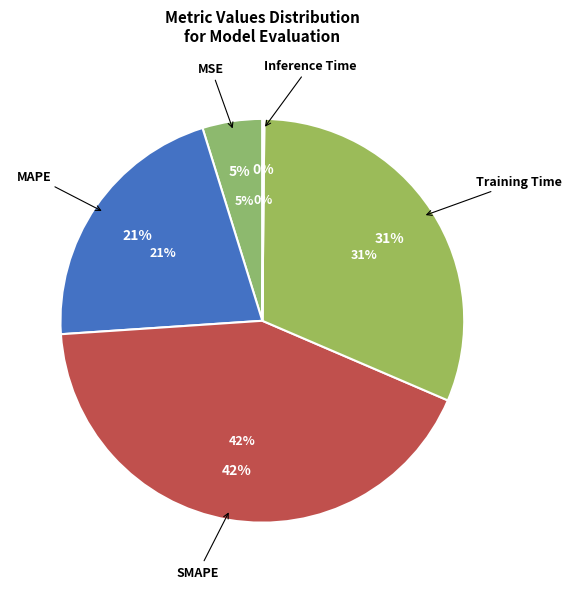

Which category has the biggest portion of the pie?

SMAPE